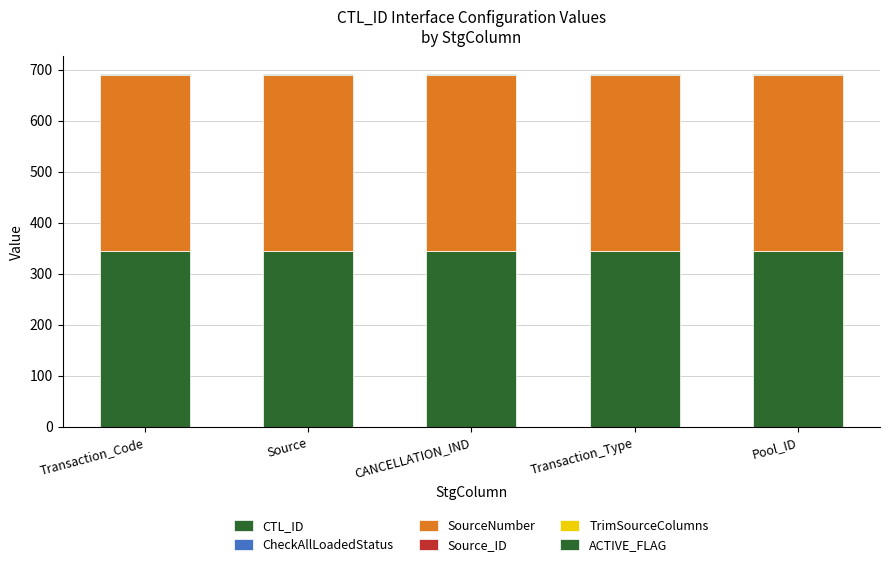

Rank the series by their maximum value, from highest to lowest.

CTL_ID, SourceNumber, CheckAllLoadedStatus, Source_ID, ACTIVE_FLAG, TrimSourceColumns